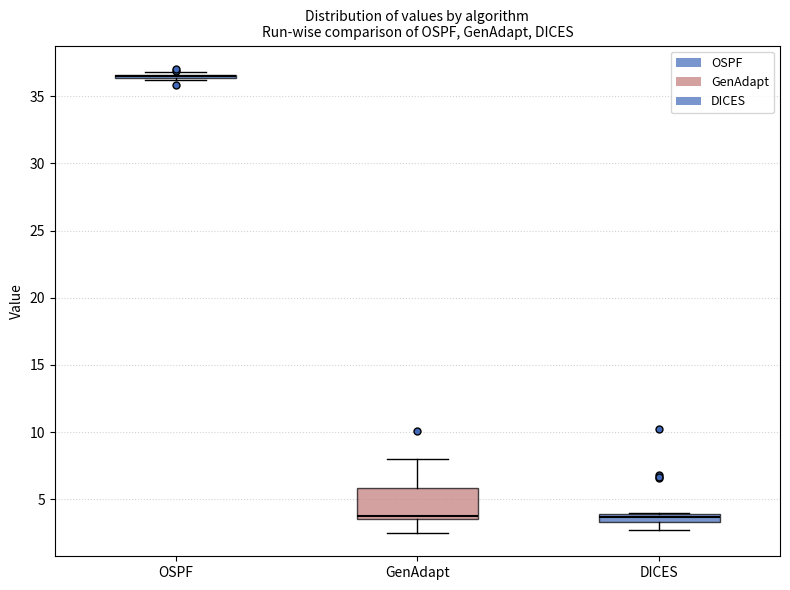

Comparing the boxes themselves (not the whiskers), which one is the tallest?

GenAdapt